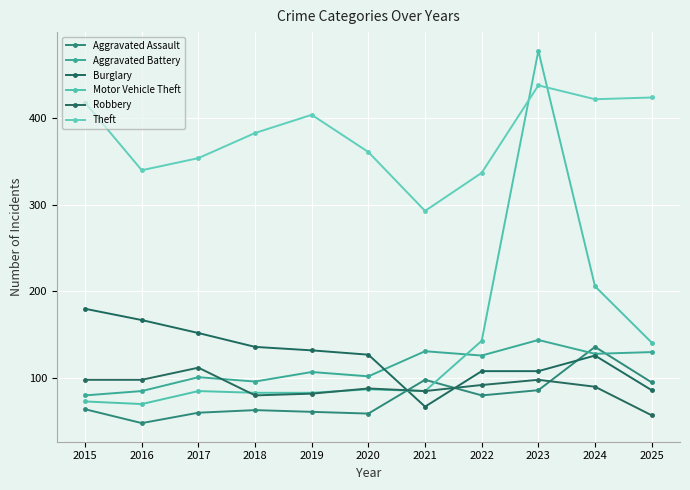

Rank the series by their maximum value, from highest to lowest.

Motor Vehicle Theft, Theft, Burglary, Aggravated Battery, Aggravated Assault, Robbery